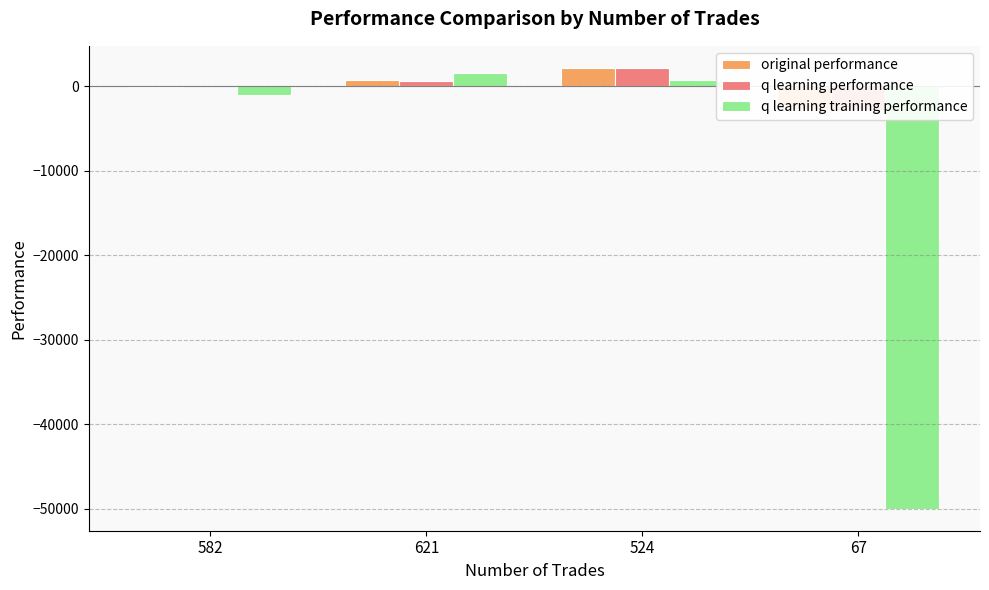

What is the difference between the q learning performance values at 67 and 582?

2772.5